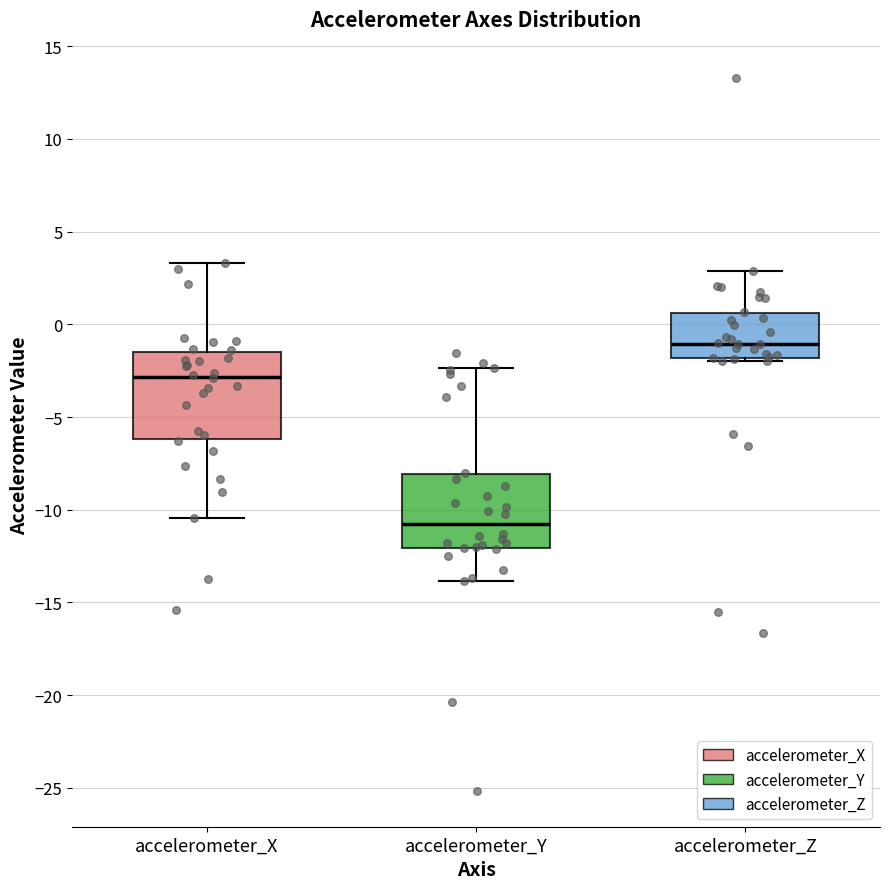

Reading left to right, transcribe this box plot: for each box, give where its median line is, the range the box spans, and where its two whiskers end, as read against the y-axis. The values are not printed on the chart, so give them approximately, as read against the axis.

accelerometer_X: median -3.0, box -6.0 to -1.5, whiskers -10.5 to 3.5
accelerometer_Y: median -11.0, box -12.0 to -8.0, whiskers -14.0 to -2.5
accelerometer_Z: median -1.0, box -2.0 to 0.5, whiskers -2.0 (just below the box's lower edge) to 3.0